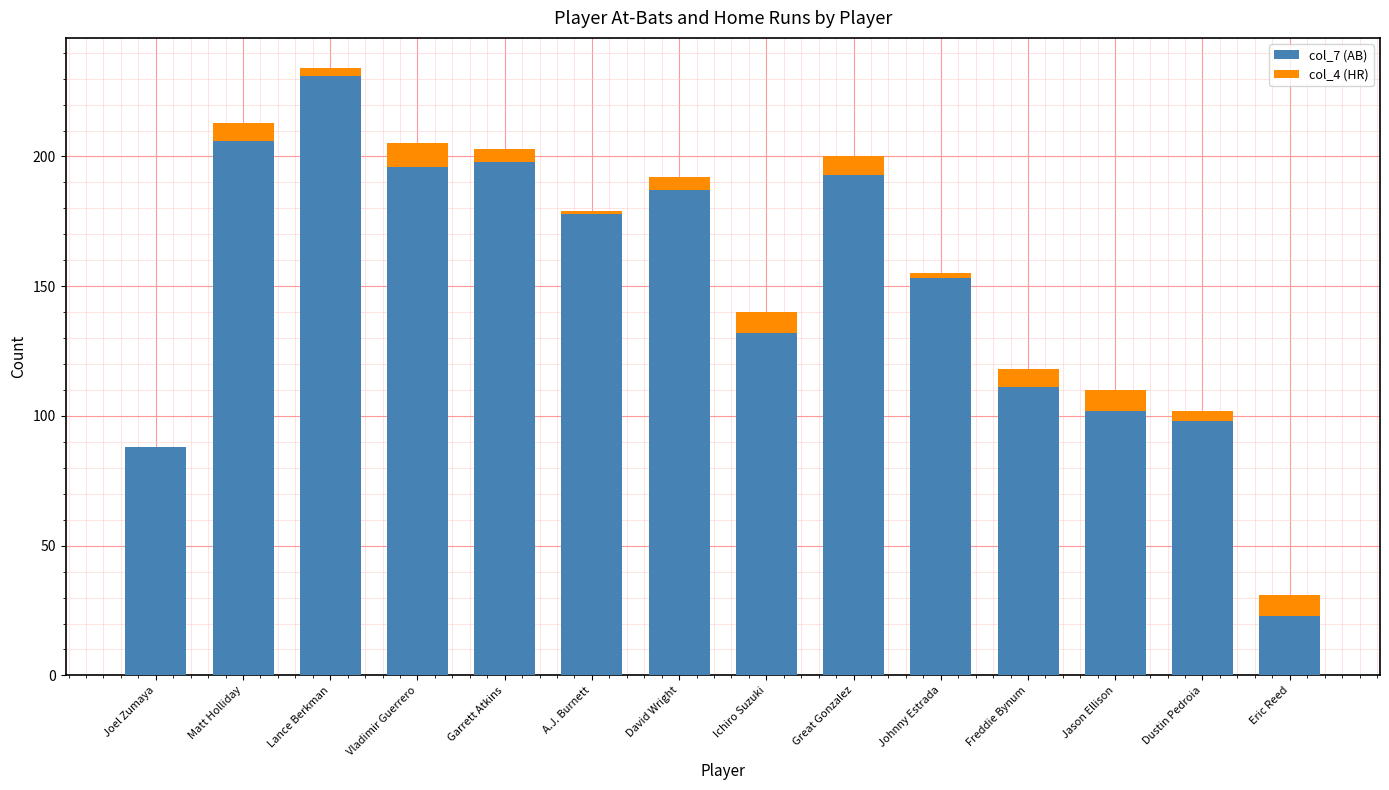

At which label does col_7 (AB) reach its peak?

Lance Berkman